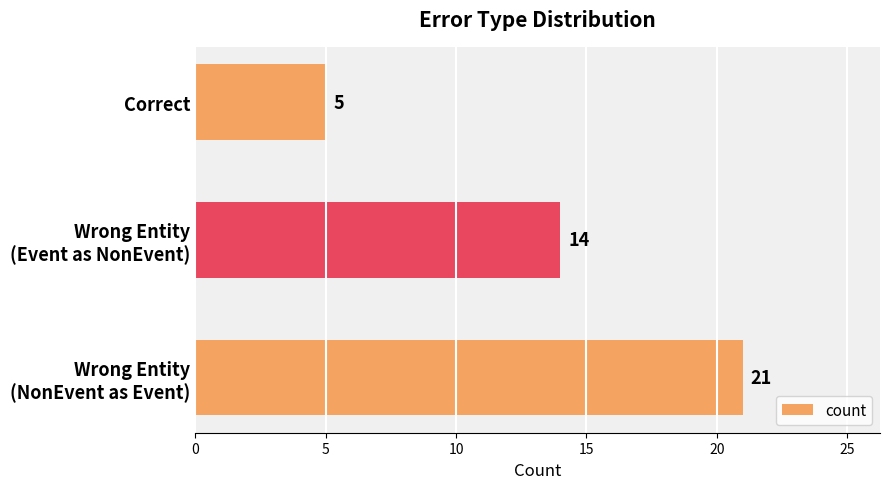

How many bars are there in total?

3